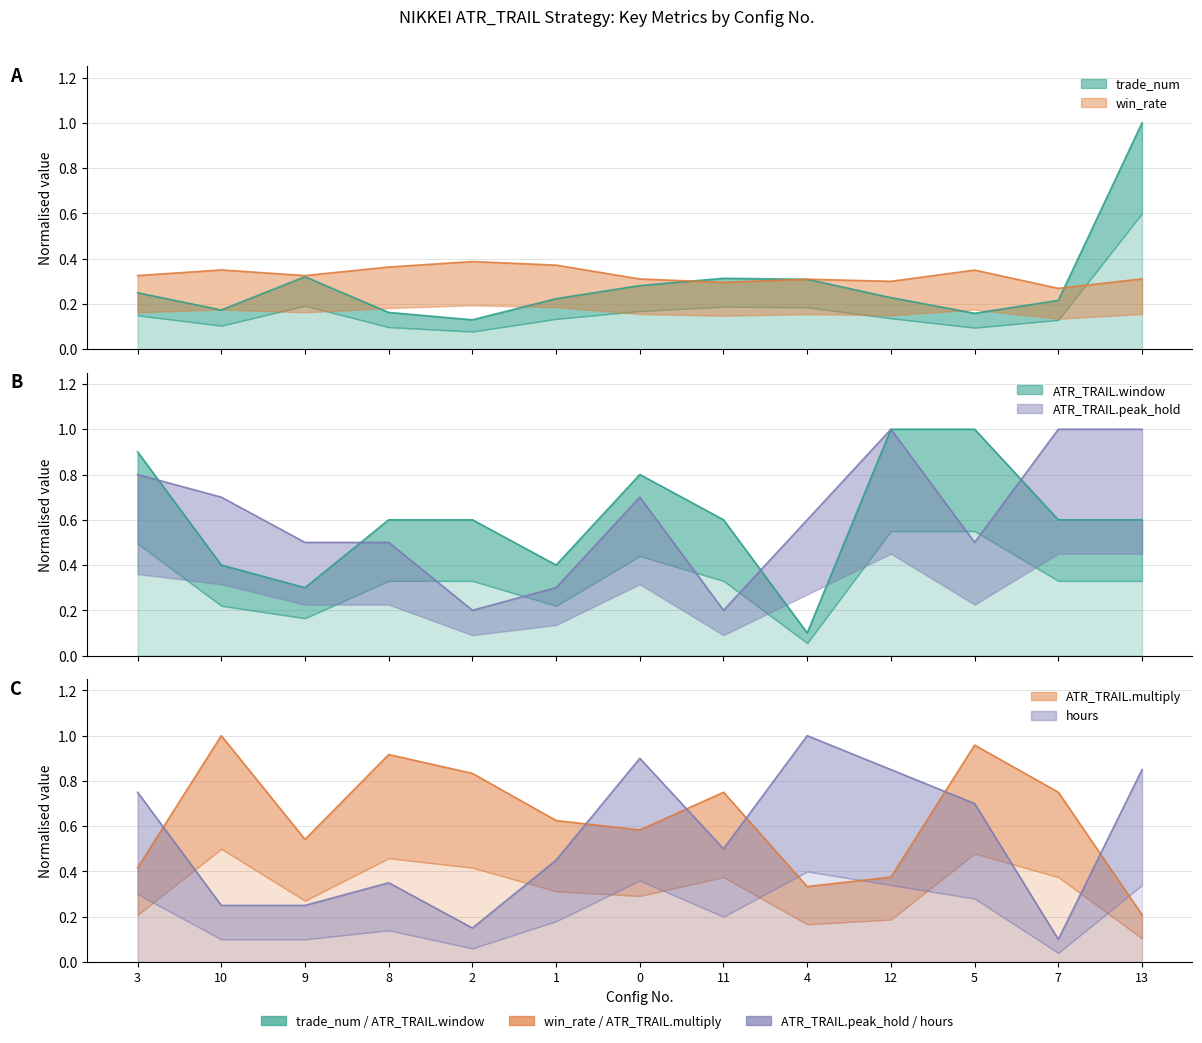

Reading right to left, what are all the values shown in this chart?

trade_num: 13=1.0	7=0.2	5=0.2	12=0.2	4=0.3	11=0.3	0=0.3	1=0.2	2=0.1	8=0.2	9=0.3	10=0.2	3=0.2
win_rate: 13=0.3	7=0.3	5=0.3	12=0.3	4=0.3	11=0.3	0=0.3	1=0.4	2=0.4	8=0.4	9=0.3	10=0.4	3=0.3
ATR_TRAIL.multiply: 13=0.2	7=0.8	5=1.0	12=0.4	4=0.3	11=0.8	0=0.6	1=0.6	2=0.8	8=0.9	9=0.5	10=1.0	3=0.4
hours: 13=0.8	7=0.1	5=0.7	12=0.8	4=1.0	11=0.5	0=0.9	1=0.5	2=0.1	8=0.3	9=0.2	10=0.2	3=0.8
ATR_TRAIL.window: 13=0.6	7=0.6	5=1.0	12=1.0	4=0.1	11=0.6	0=0.8	1=0.4	2=0.6	8=0.6	9=0.3	10=0.4	3=0.9
ATR_TRAIL.peak_hold: 13=1.0	7=1.0	5=0.5	12=1.0	4=0.6	11=0.2	0=0.7	1=0.3	2=0.2	8=0.5	9=0.5	10=0.7	3=0.8